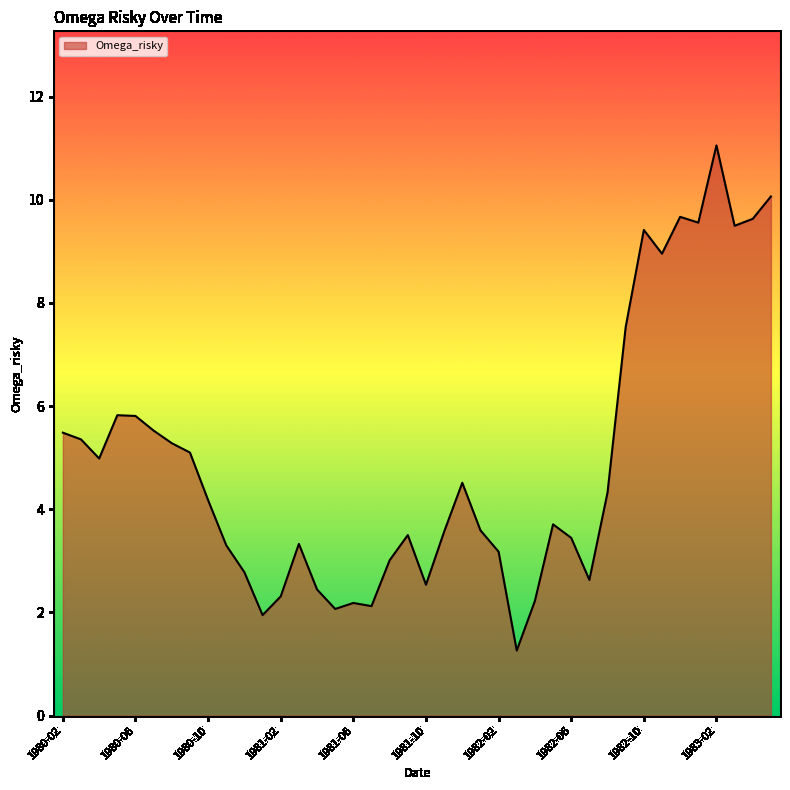

What is the difference between the second highest and minimum values?

8.8